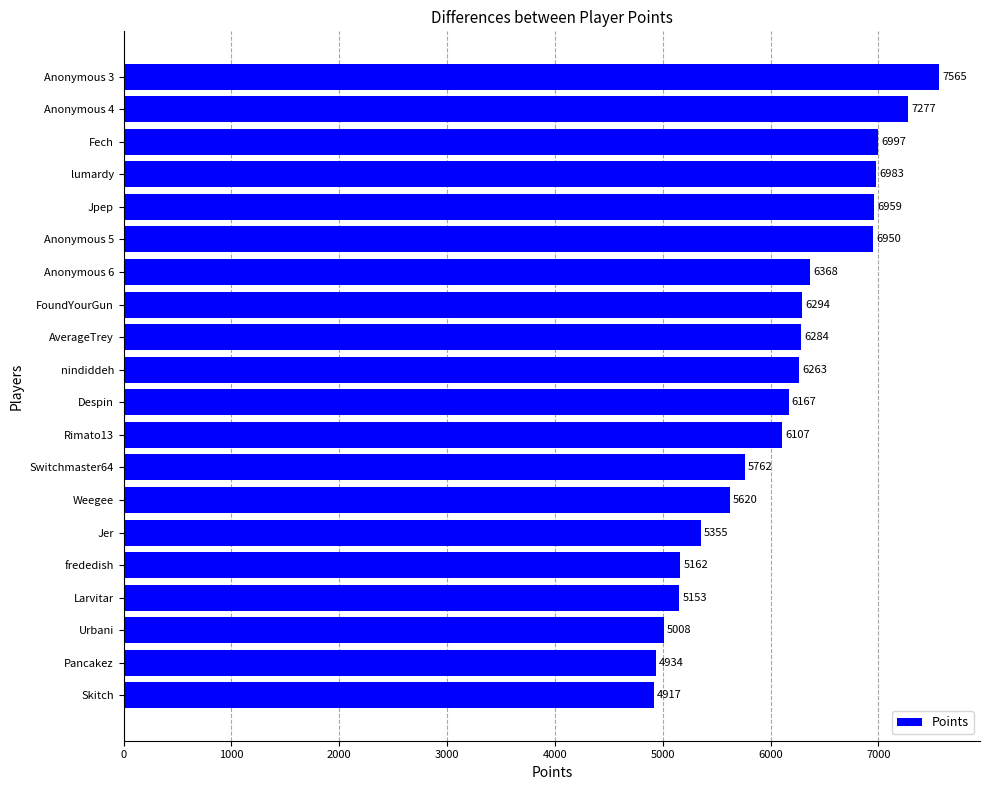

List the labels in order of value, smallest first.

Skitch, Pancakez, Urbani, Larvitar, frededish, Jer, Weegee, Switchmaster64, Rimato13, Despin, nindiddeh, AverageTrey, FoundYourGun, Anonymous 6, Anonymous 5, Jpep, lumardy, Fech, Anonymous 4, Anonymous 3